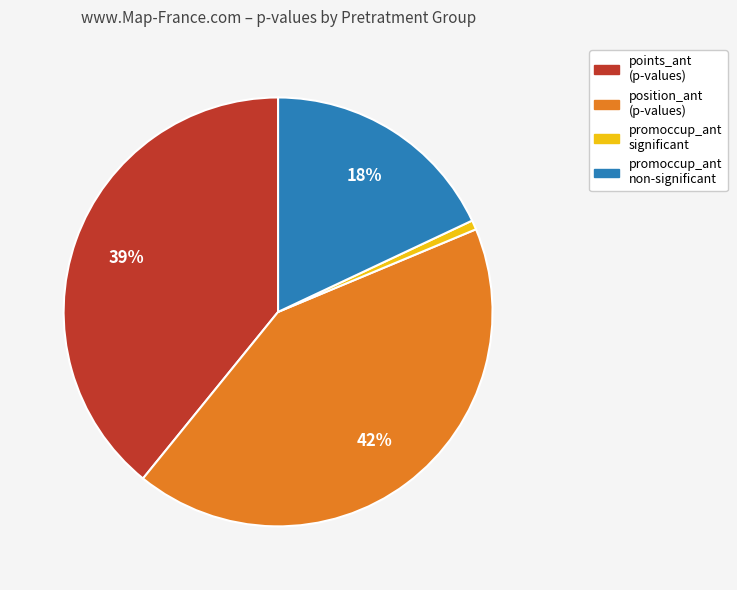

How many segments does this pie chart have?

4